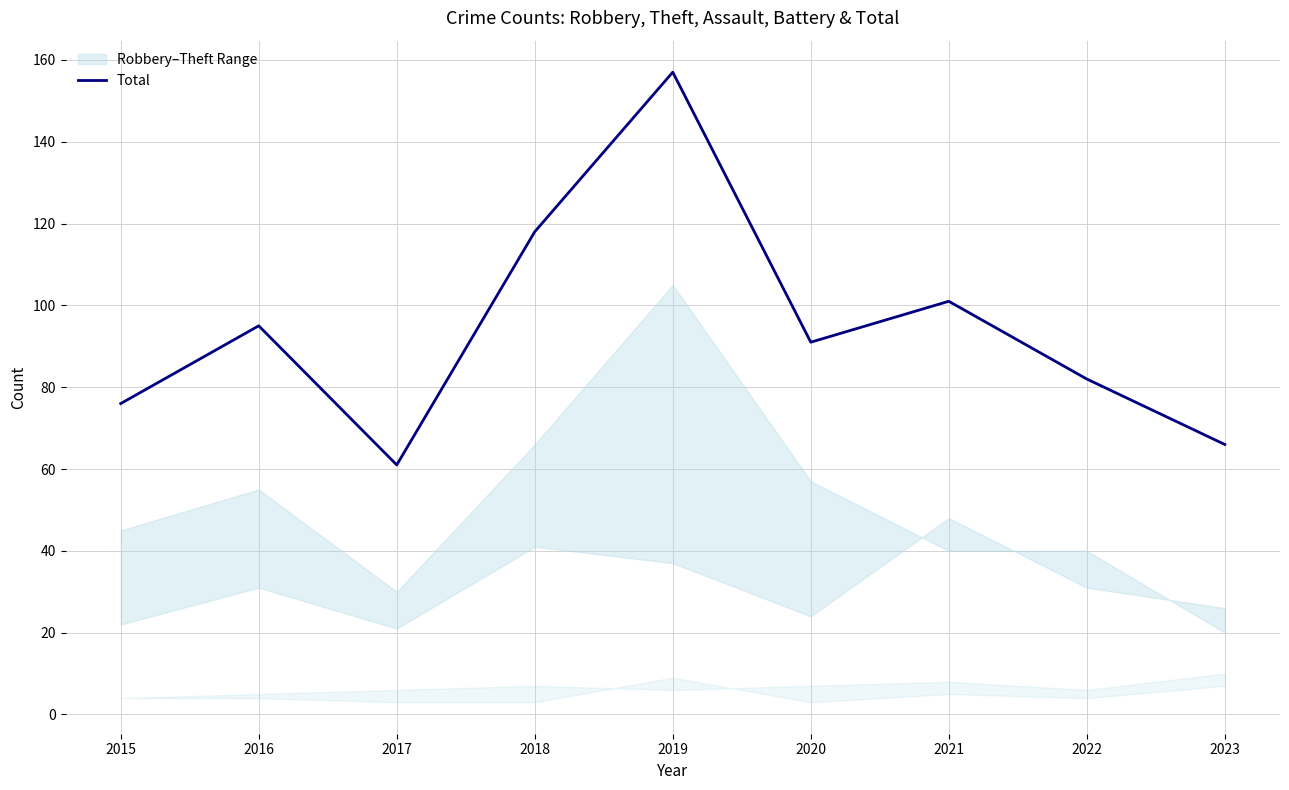

List the labels in order of value, smallest first.

2017, 2023, 2015, 2022, 2020, 2016, 2021, 2018, 2019